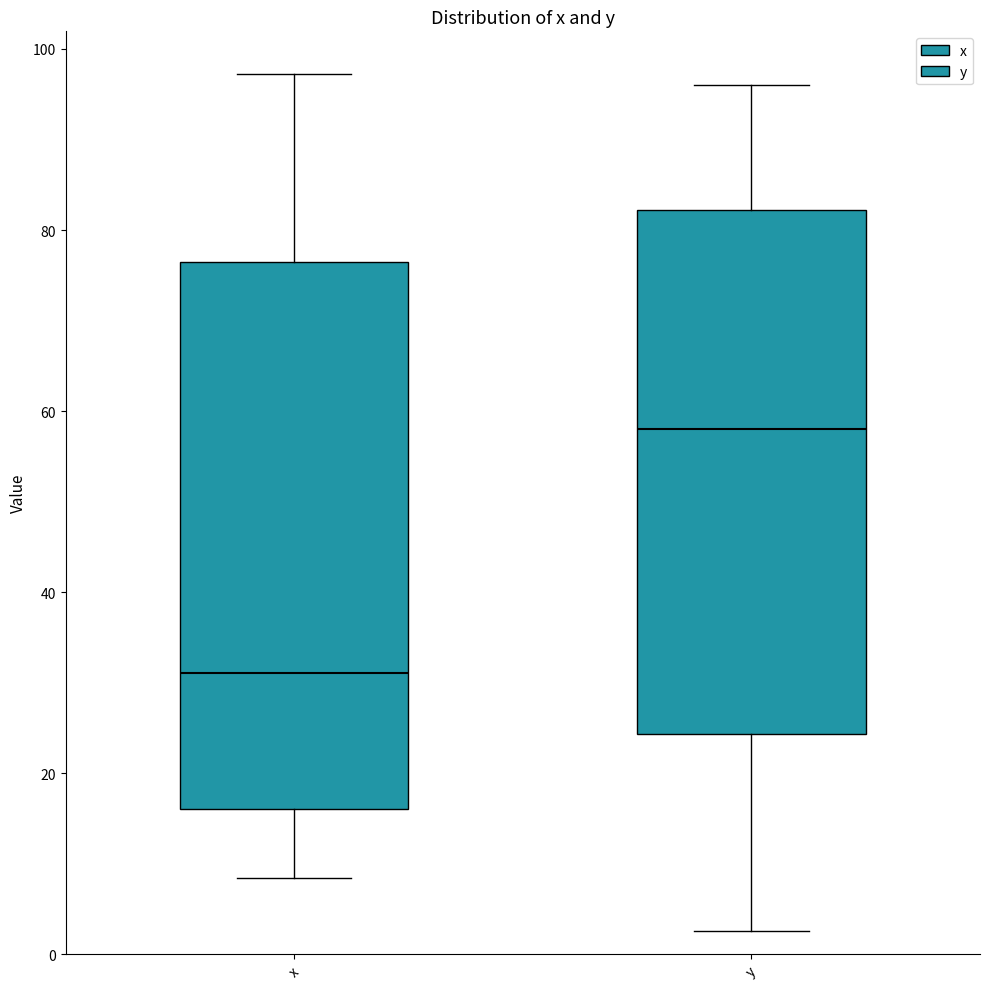

Which box has the lowest median line?

x